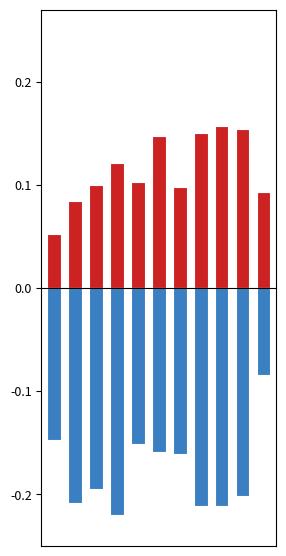

What is the highest value of the Aggravated Assault series?

0.2